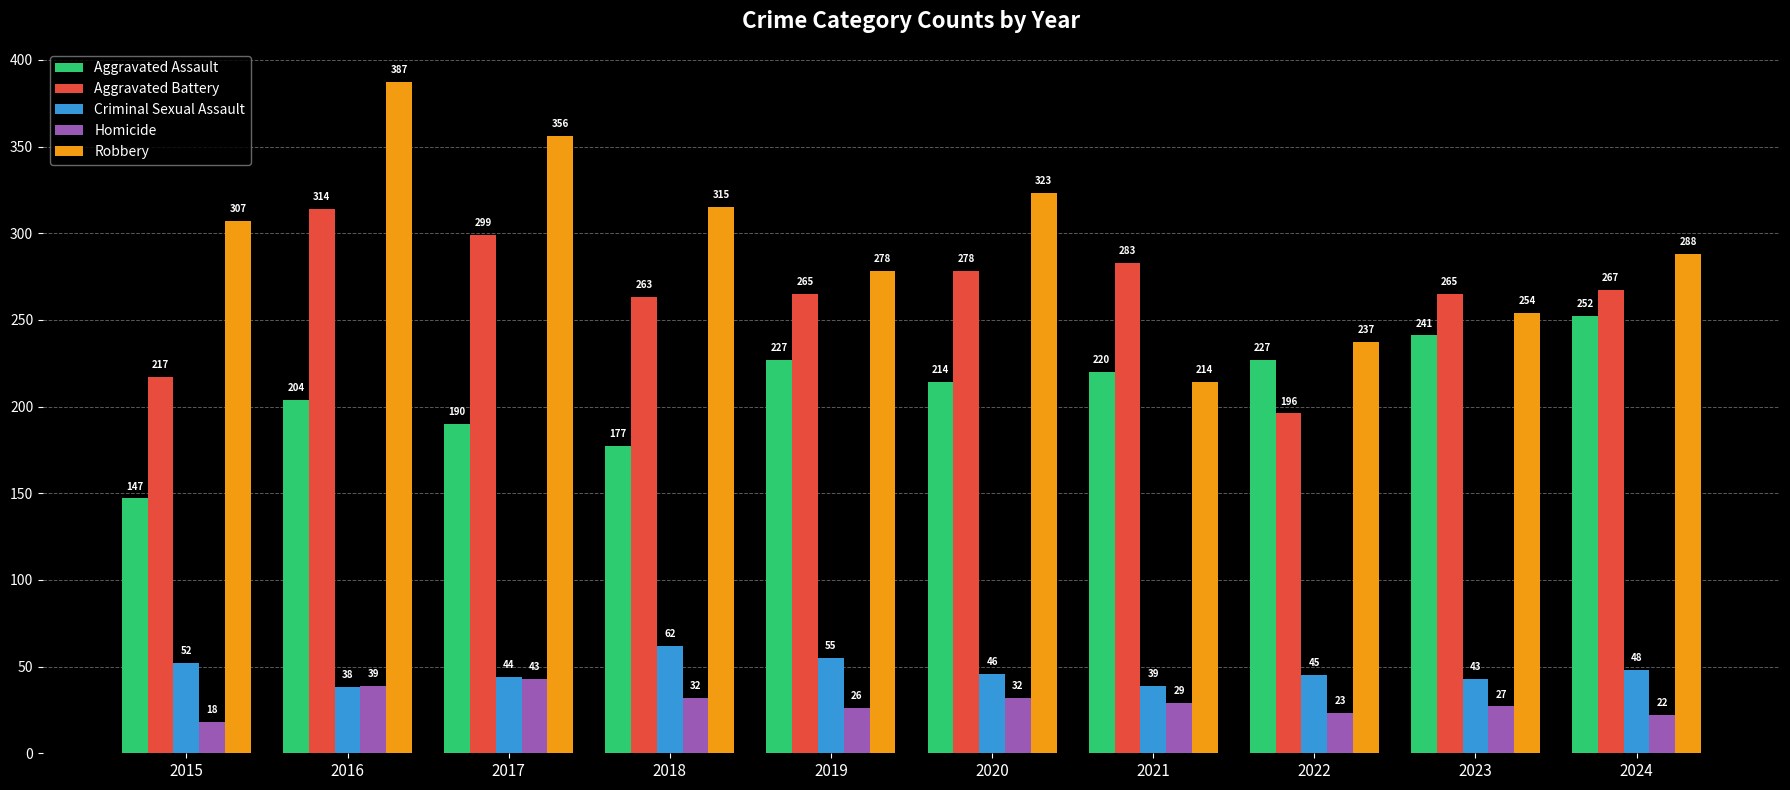

What is the highest value of the Aggravated Assault series?

252